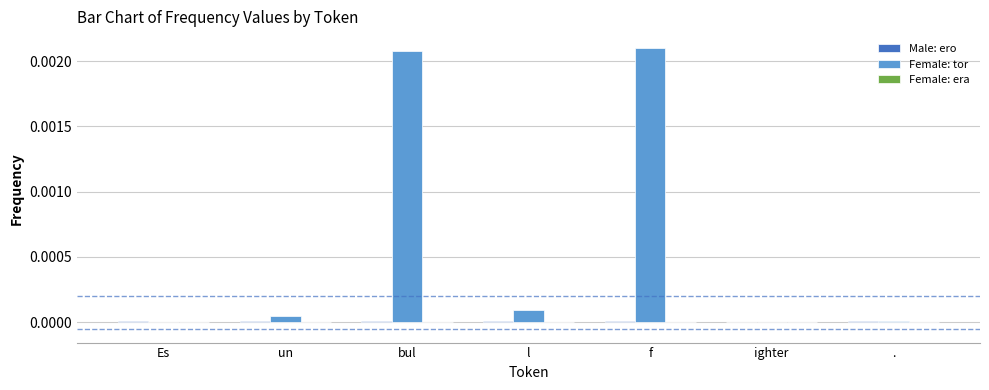

Which series has the largest total across all categories?

Female: tor